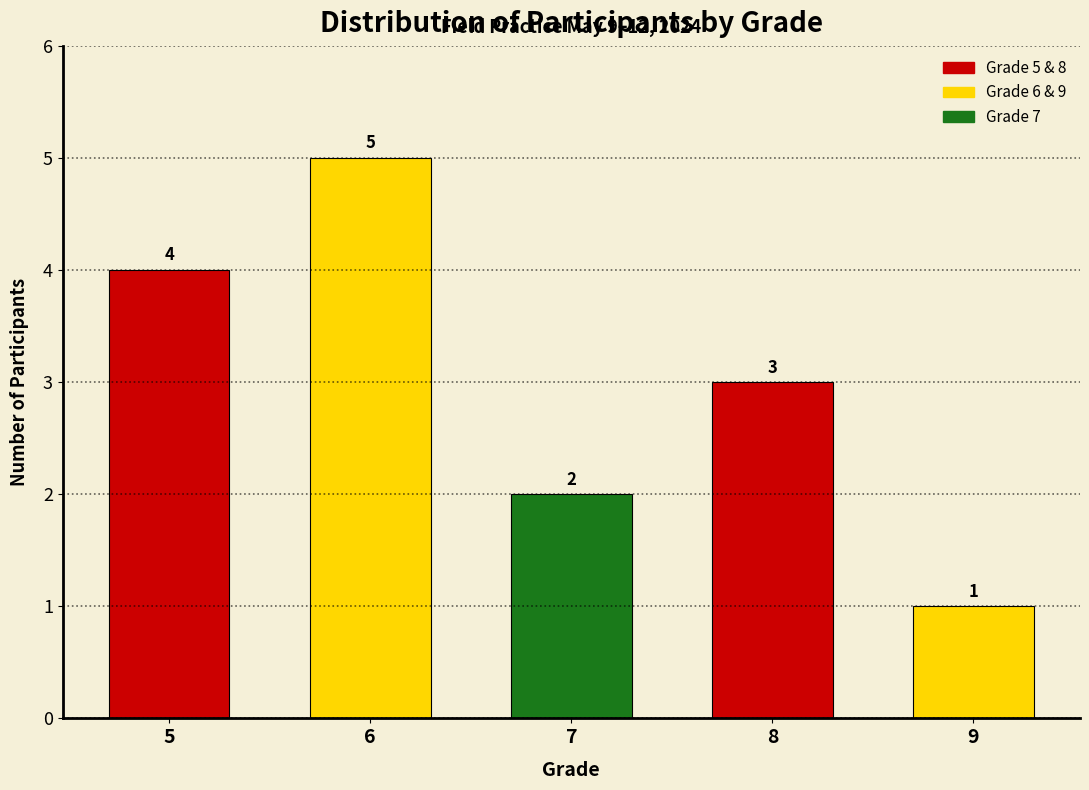

Reading left to right, extract all data points from this chart.

4	5	2	3	1